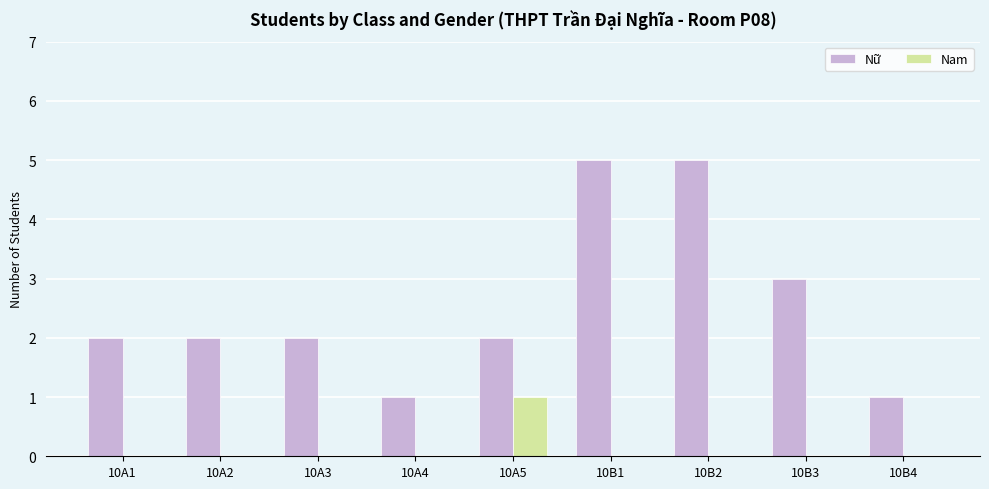

What is the greatest value displayed?

5